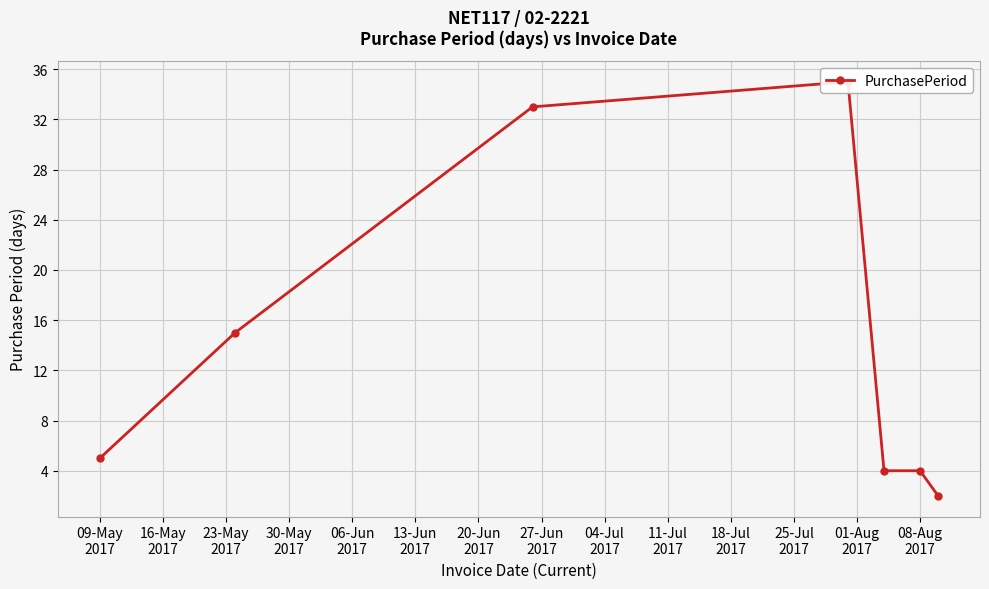

What is the minimum value shown in the chart?

2